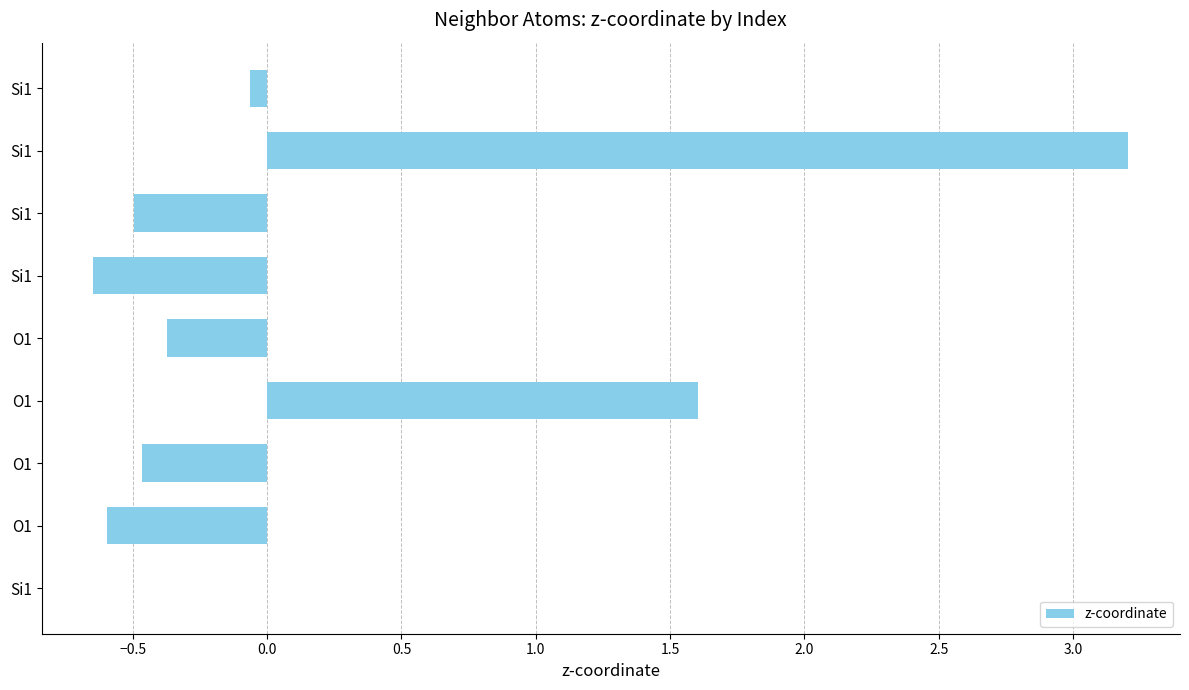

Count the number of categories in the chart.

9